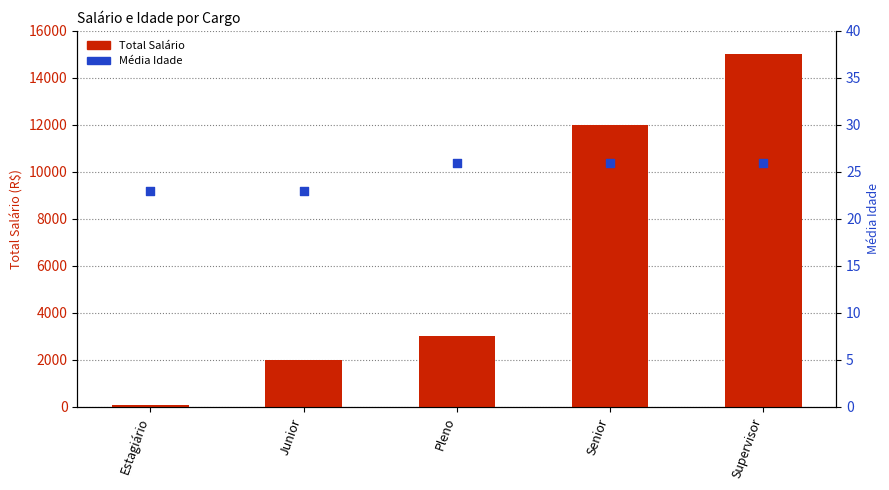

Which series reaches the minimum Y coordinate?

Média Idade